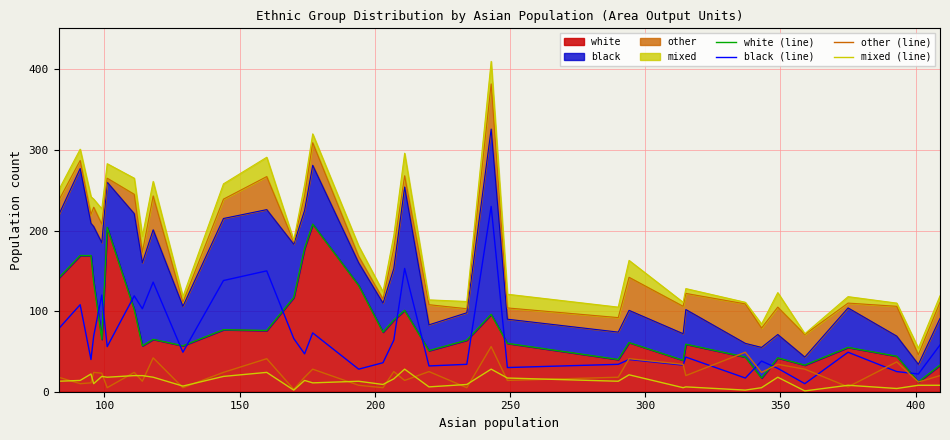

Is the value of mixed (line) at 18 greater than the value of white (line) at 12?

No